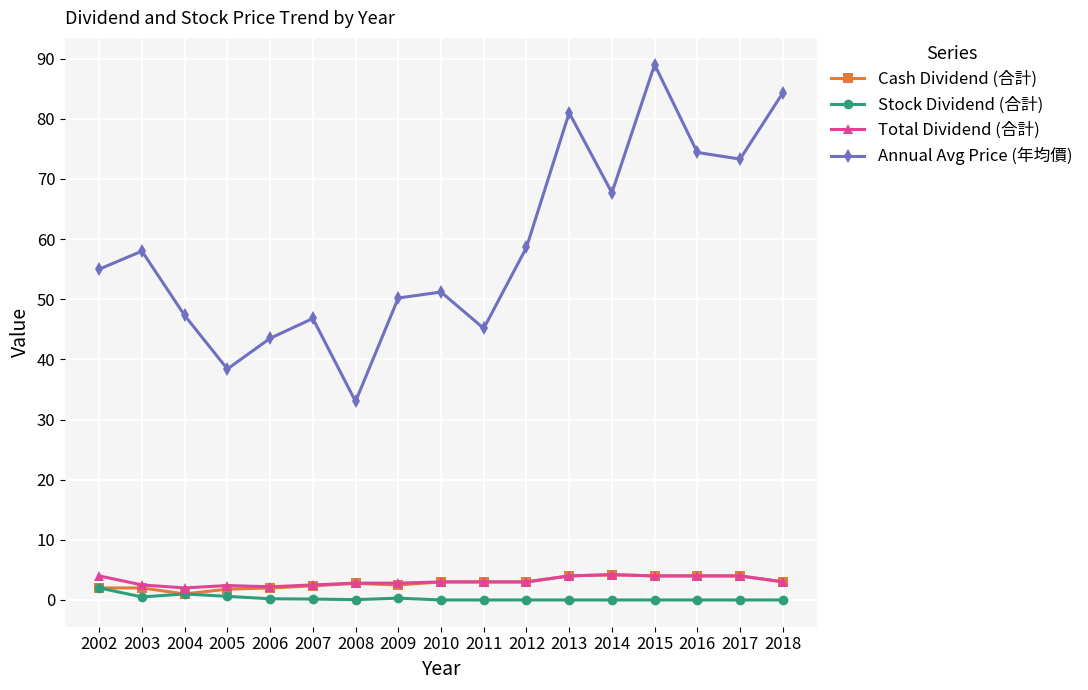

What is the difference between the maximum and second lowest values in the Stock Dividend (合計) series?

2.0